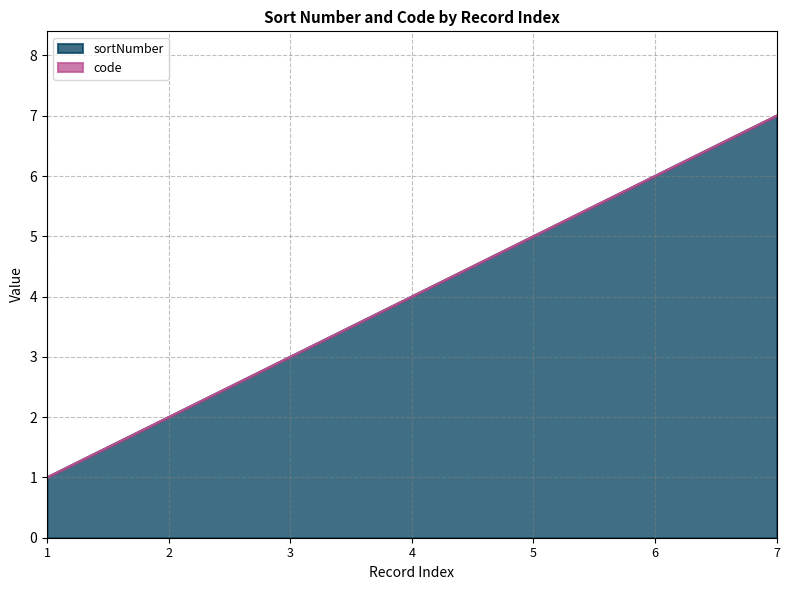

True or false: sortNumber has a value of 6 at 6.

True